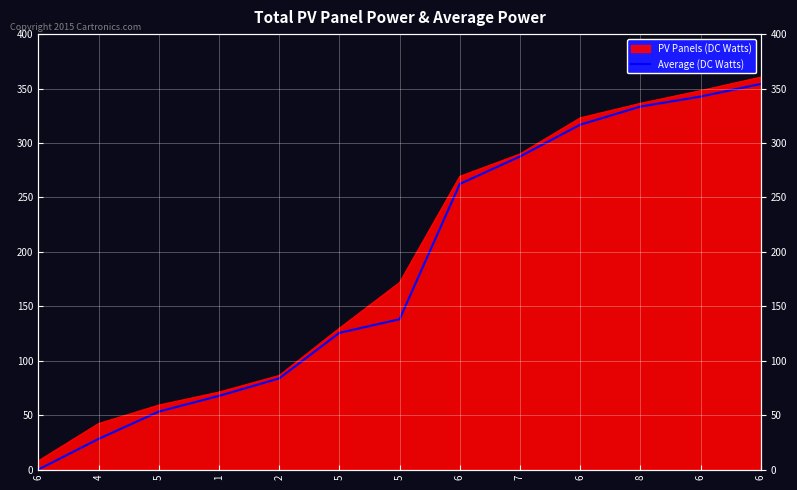

What is the change in value from 6 to 6?

+354.1